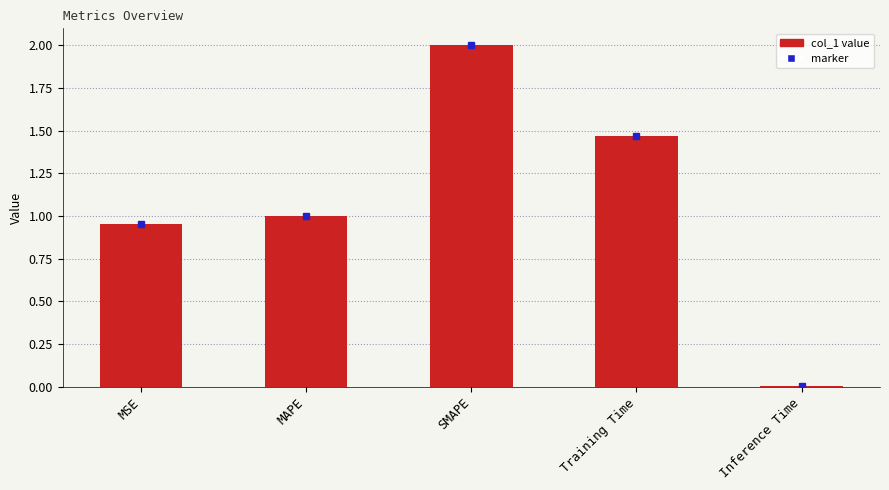

What position from the left is Training Time?

4